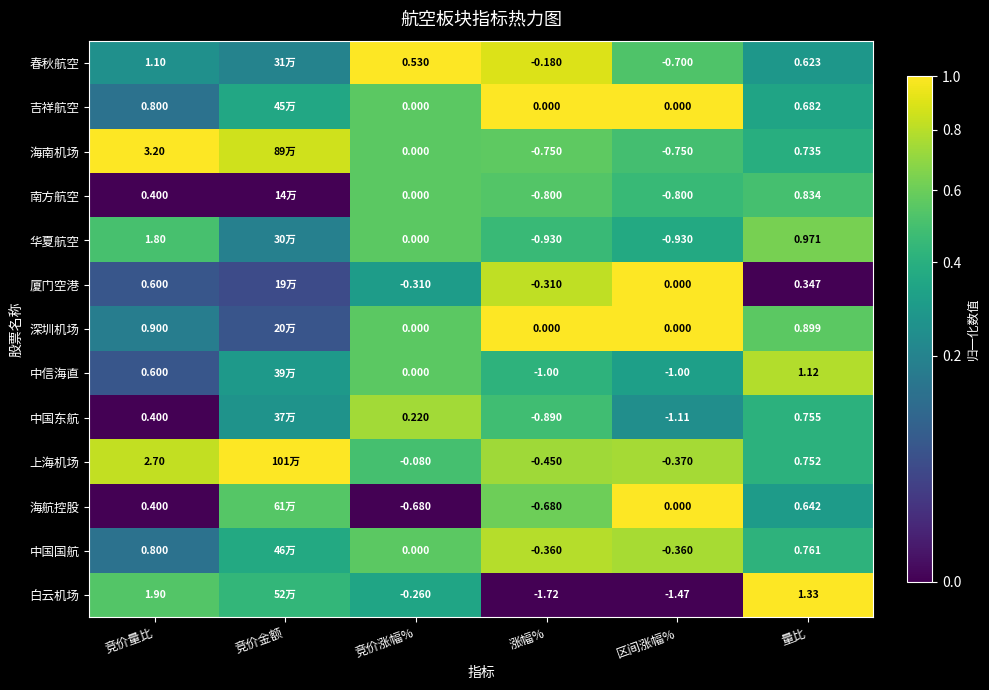

Between 竞价量比 and 区间涨幅%, which series saw the biggest shift?

海南机场